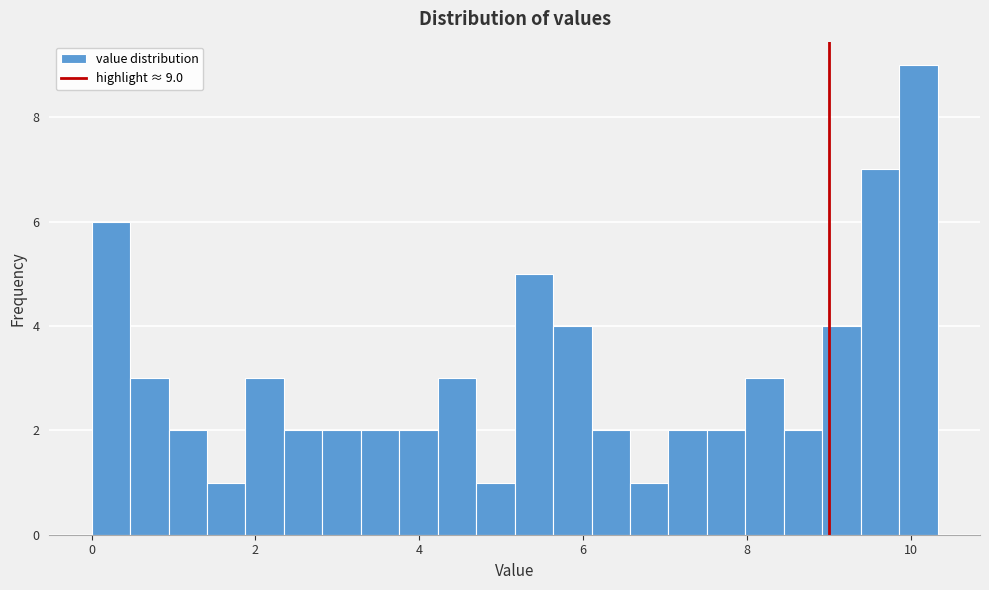

Around what value on the x-axis is the tallest bar? Give the approximate position of its centre, as read against the axis.

10.0